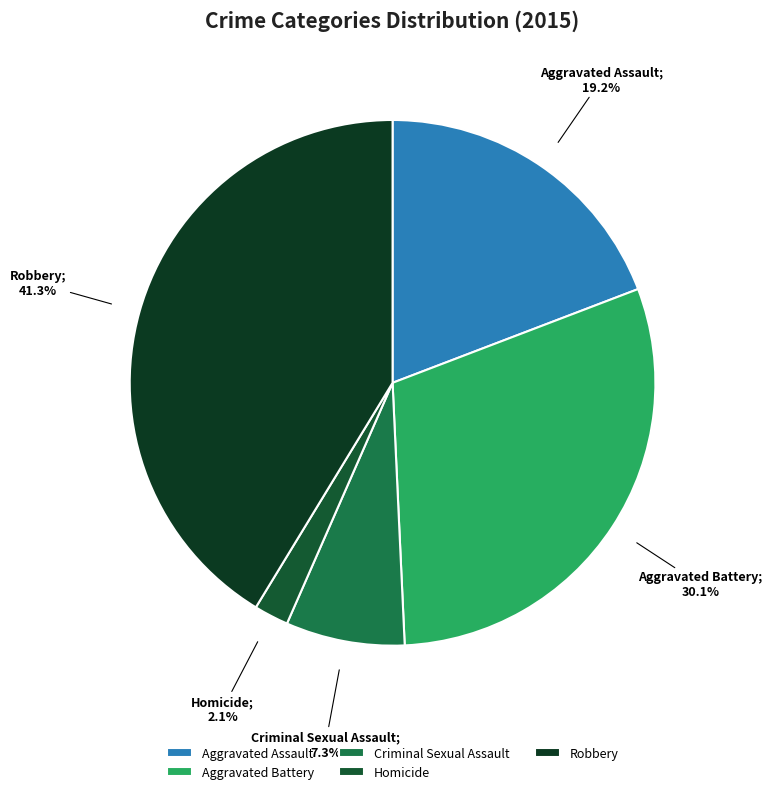

To the nearest percent, what is the average slice percentage?

20%